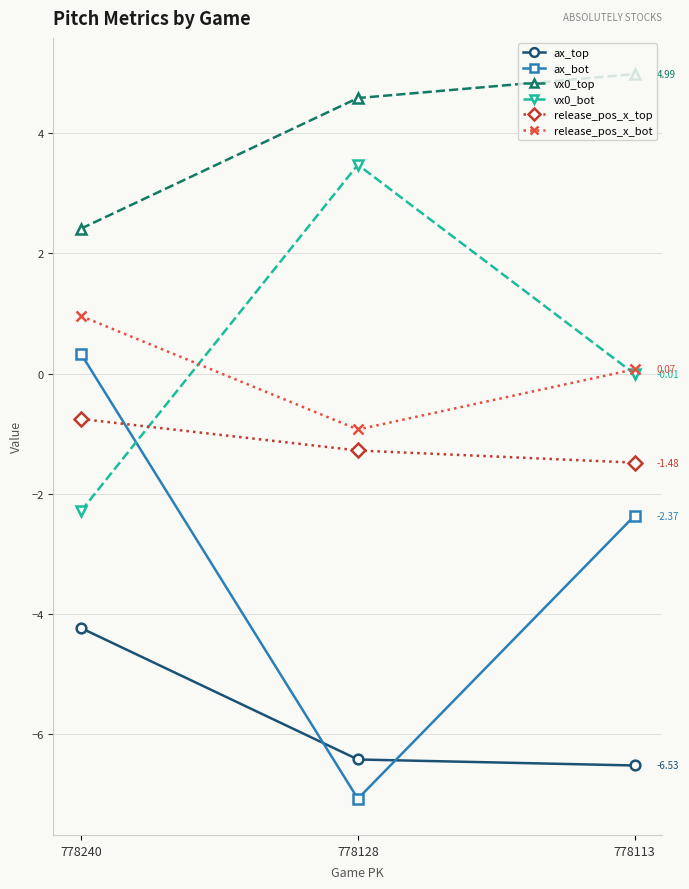

What is the sum of all release_pos_x_bot values?

0.1